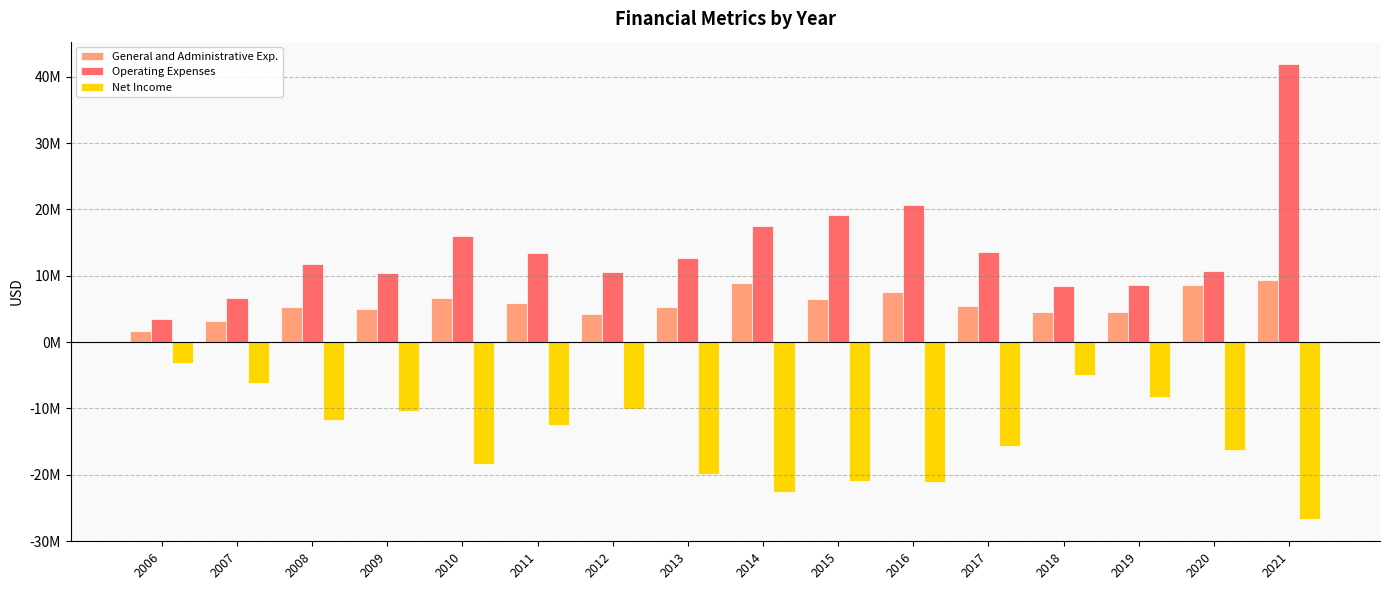

Does the chart contain any negative values?

Yes